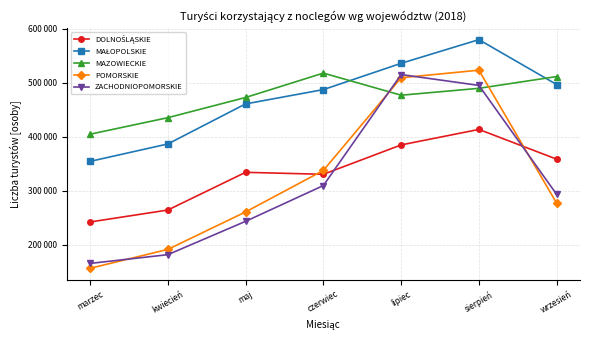

How many intersections are there between DOLNOŚLĄSKIE and ZACHODNIOPOMORSKIE?

2